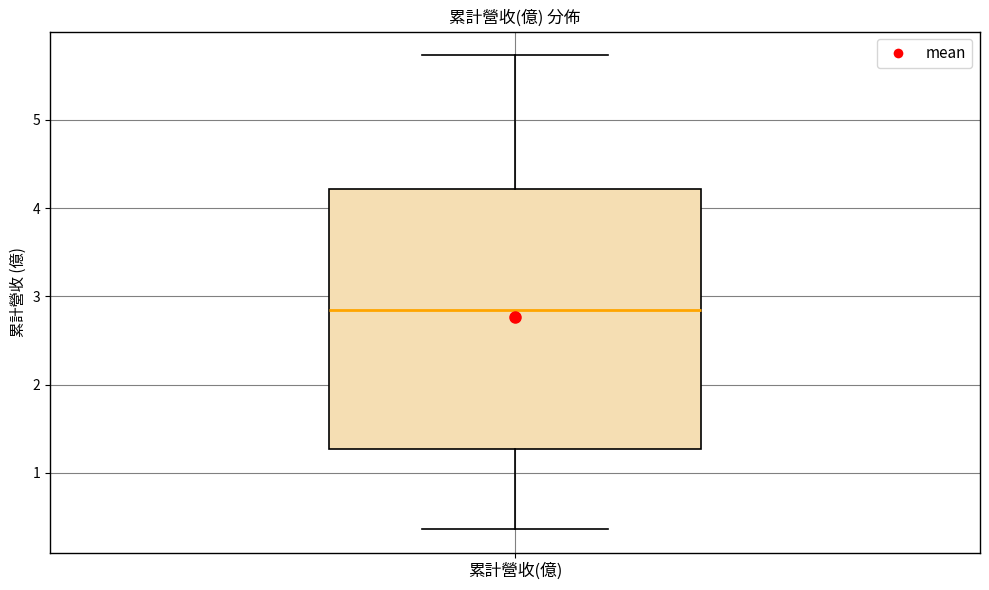

Read this box plot against the y-axis: the position of the median line, the range covered by the box, and the ends of both whiskers. The values are not printed on the chart, so give them approximately, as read against the axis.

median 2.8, box 1.3 to 4.2, whiskers 0.4 to 5.7